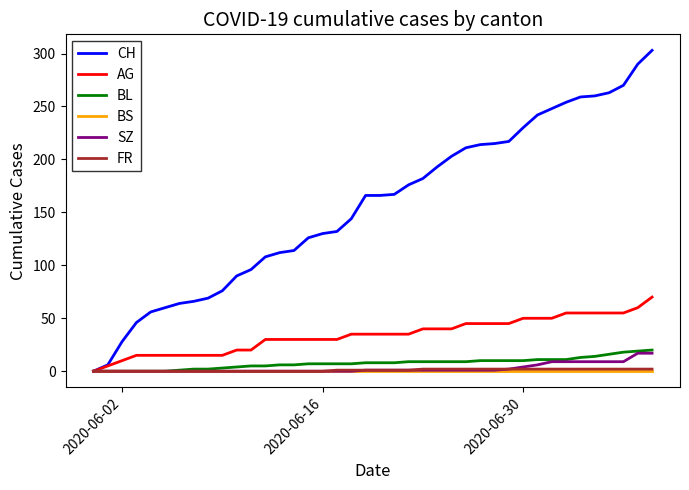

Which series has the widest spread of values?

CH